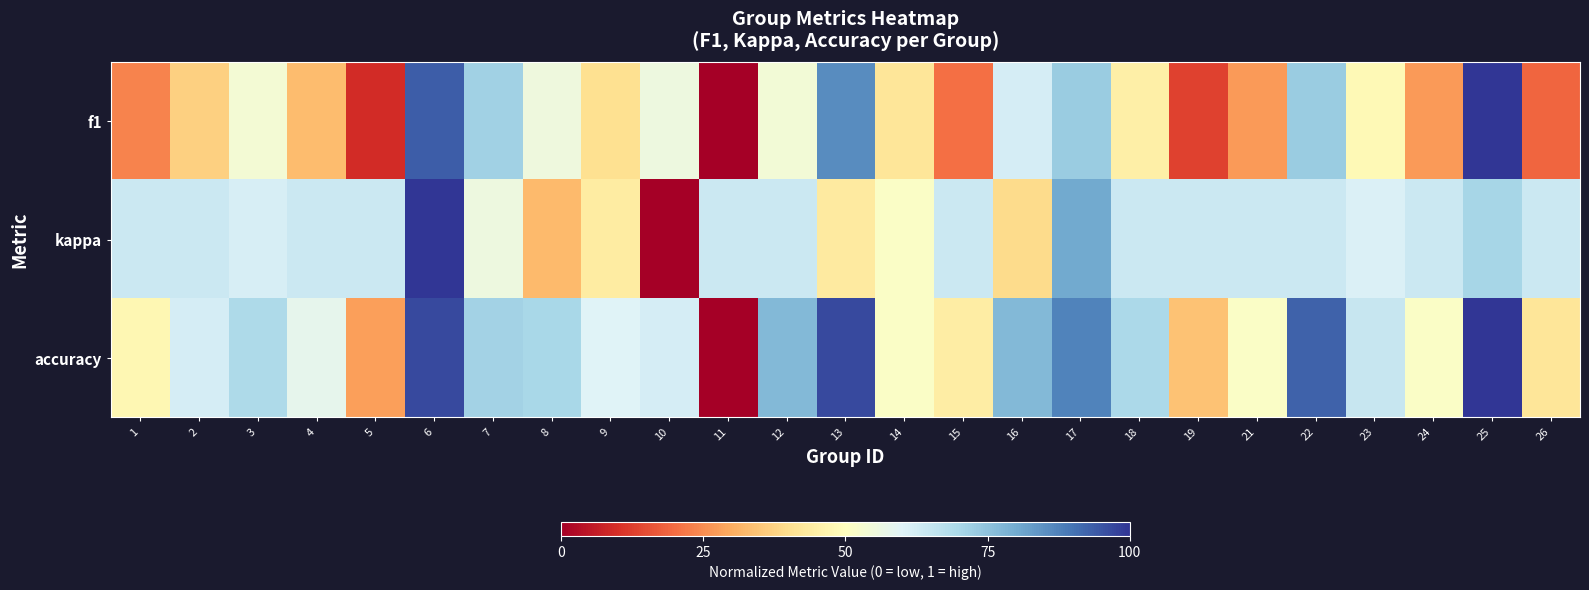

Rank the series by their maximum value, from lowest to highest.

f1, kappa, accuracy